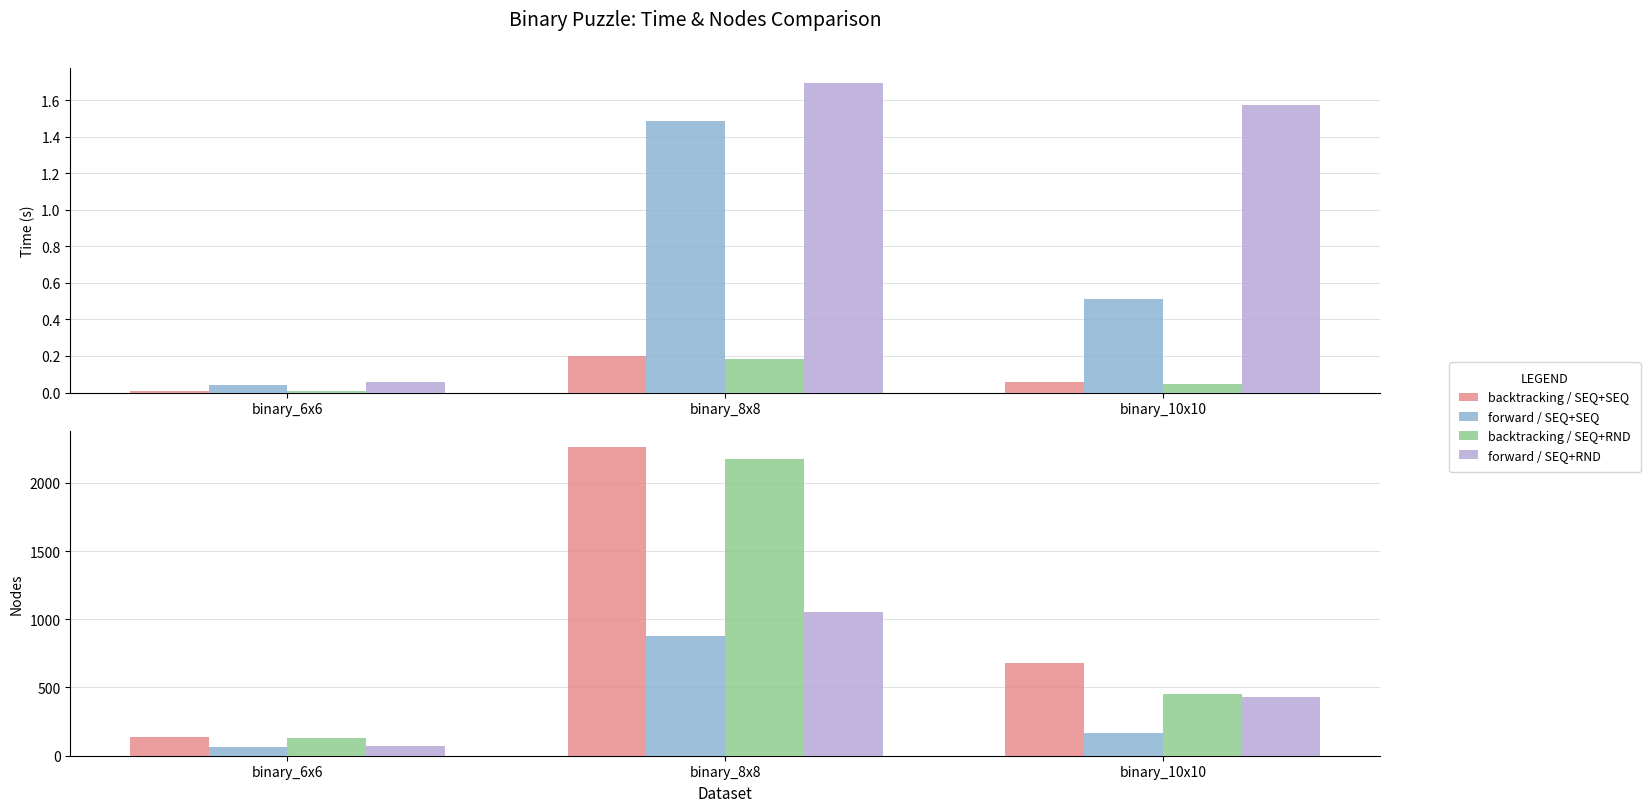

Rank the series by their maximum value, from highest to lowest.

backtracking / SEQ+SEQ, backtracking / SEQ+RND, forward / SEQ+RND, forward / SEQ+SEQ